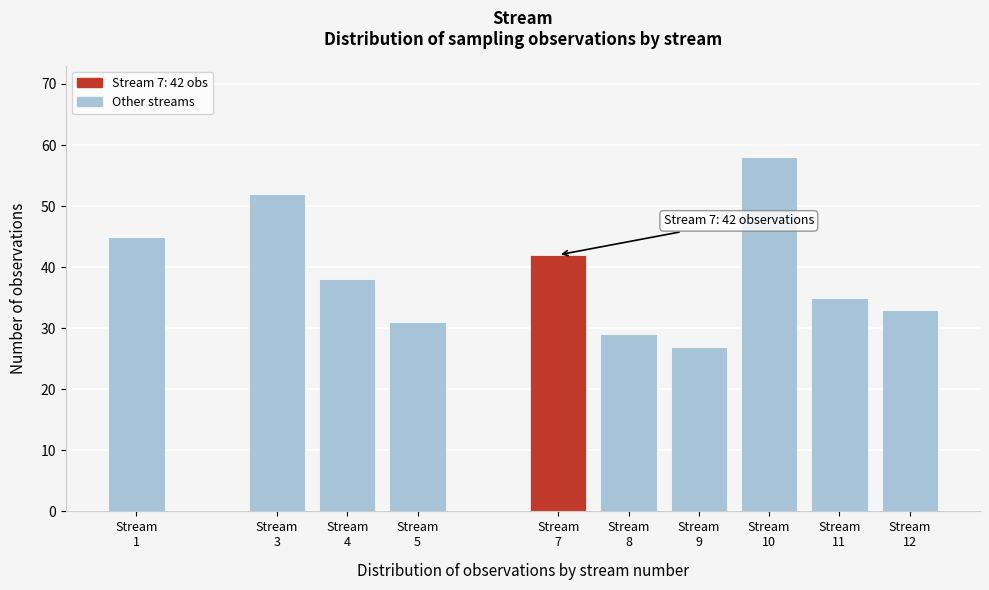

Reading right to left, extract all data points from this chart.

33	35	58	27	29	42	31	38	52	45